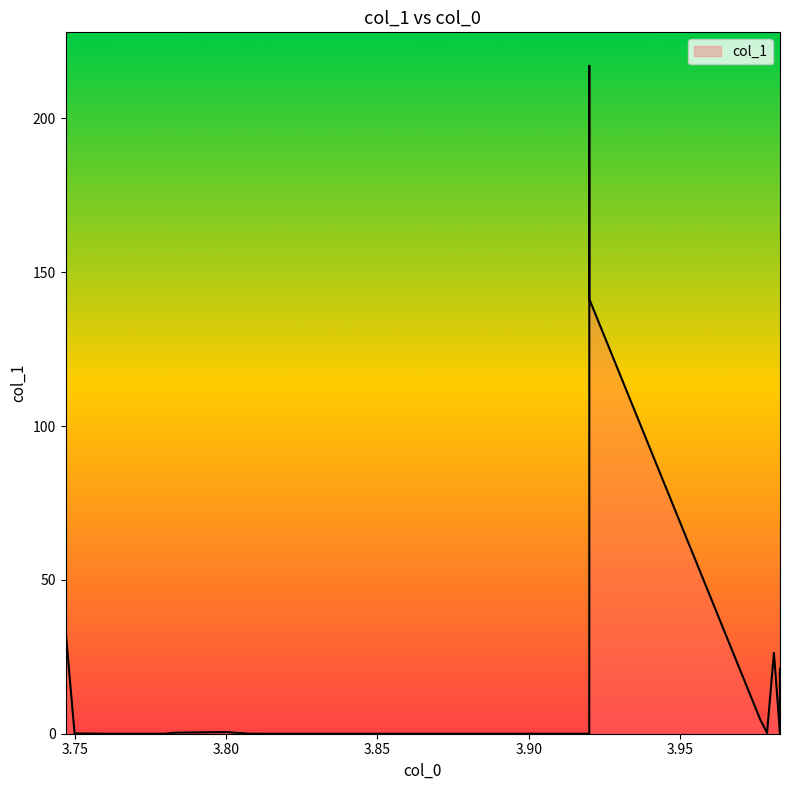

What is the maximum value shown in the chart?

217.1